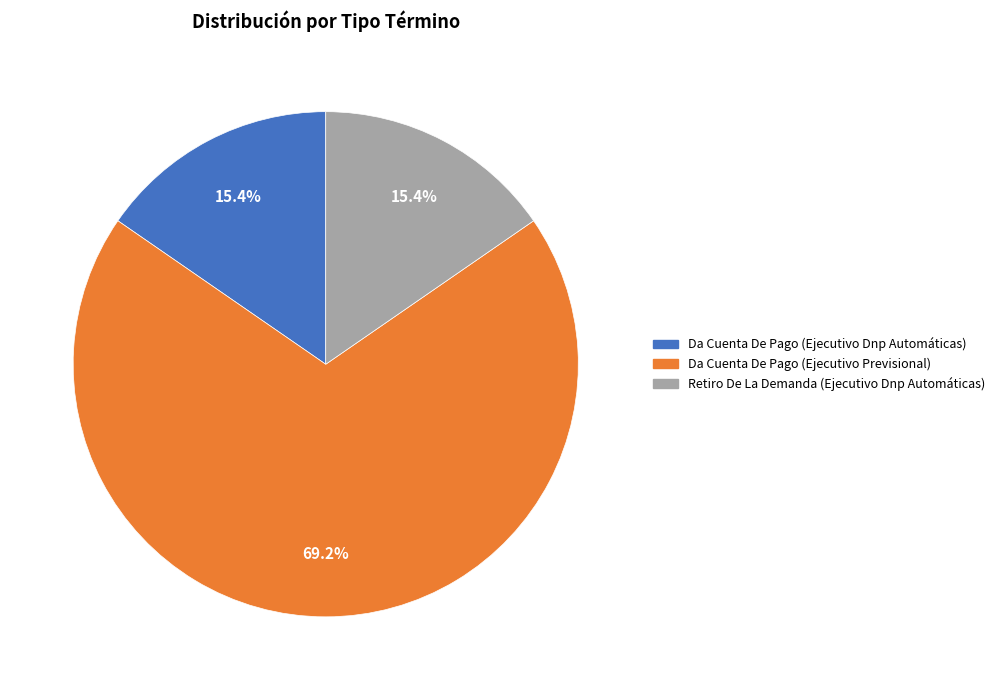

What is the total percentage of Retiro De La Demanda (Ejecutivo Dnp Automáticas) and Da Cuenta De Pago (Ejecutivo Dnp Automáticas)?

30.8%